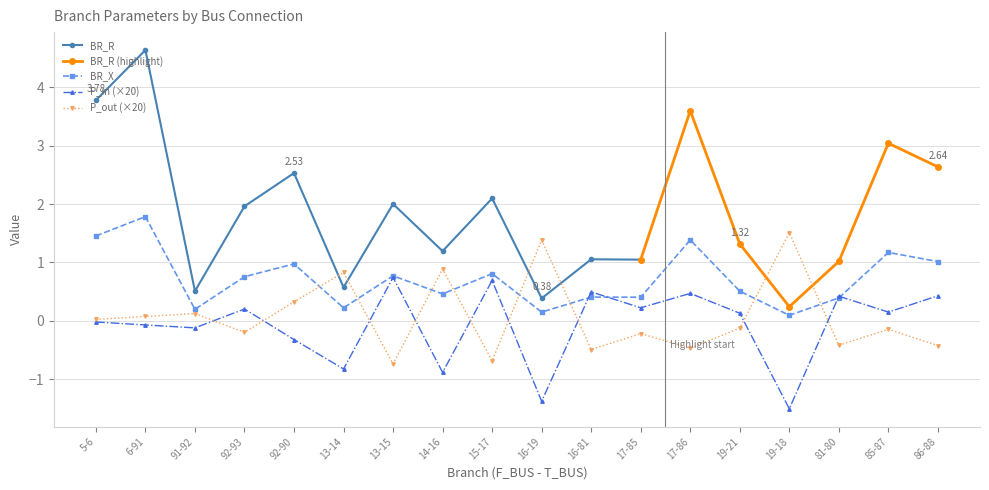

After their last crossing, which series has the higher values: BR_X or P_out (×20)?

BR_X